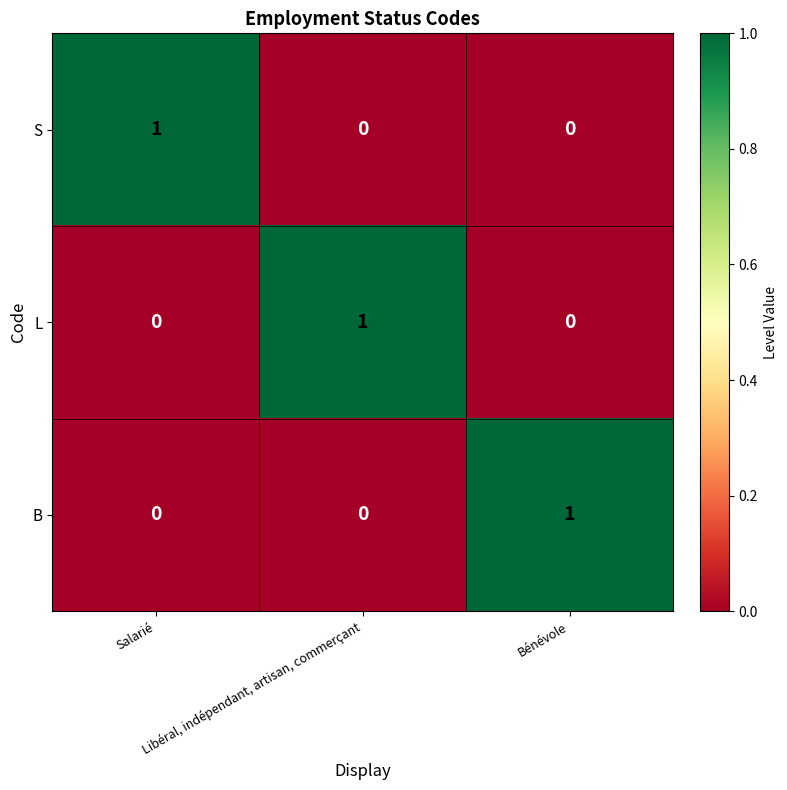

At how many categories does at least one series exceed 0?

3